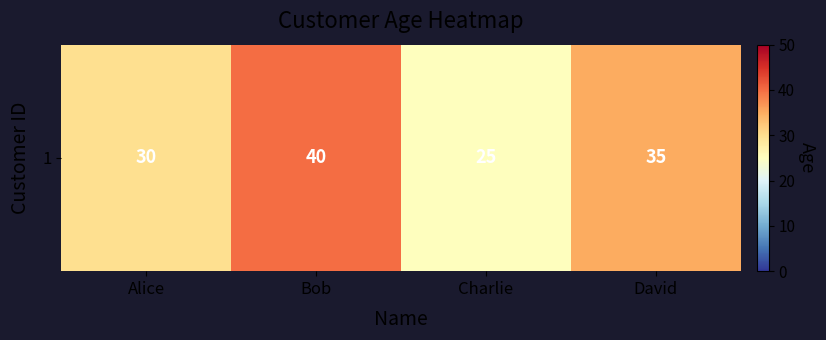

Which category has the lowest value across all series?

Charlie